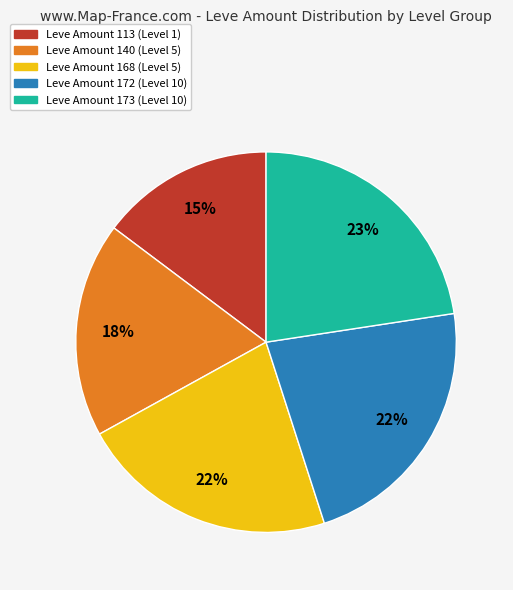

Is there any slice that represents more than half of the pie?

No